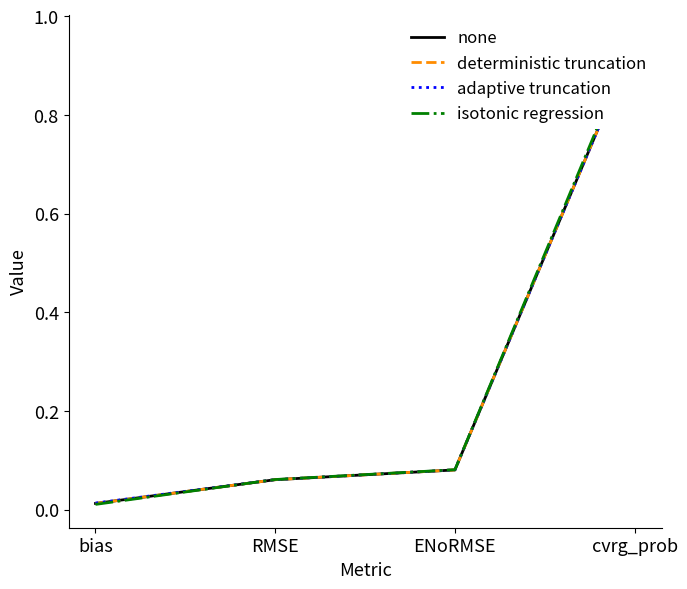

What are all the series names shown in the legend?

none, deterministic truncation, adaptive truncation, isotonic regression